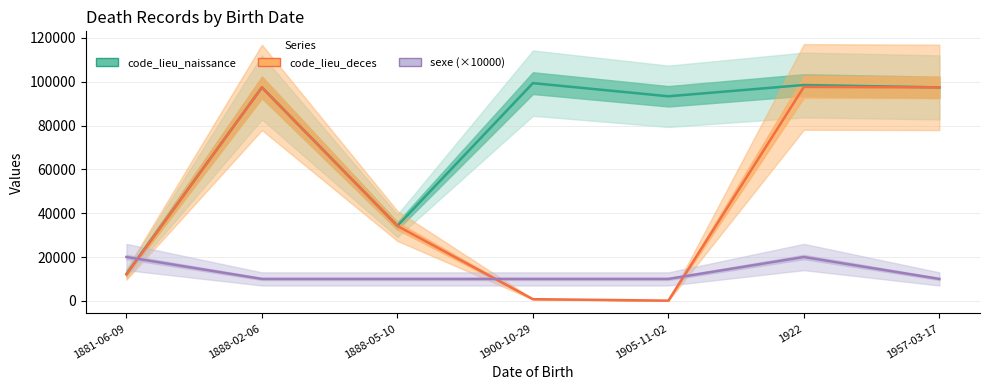

How many interior local valleys does the code_lieu_naissance series have?

2